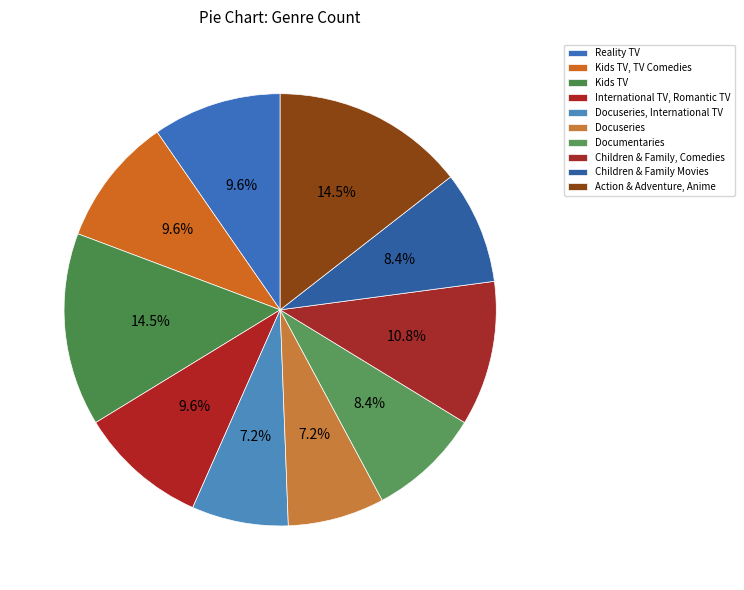

What percentage is the International TV, Romantic TV slice, to the nearest percent?

10%